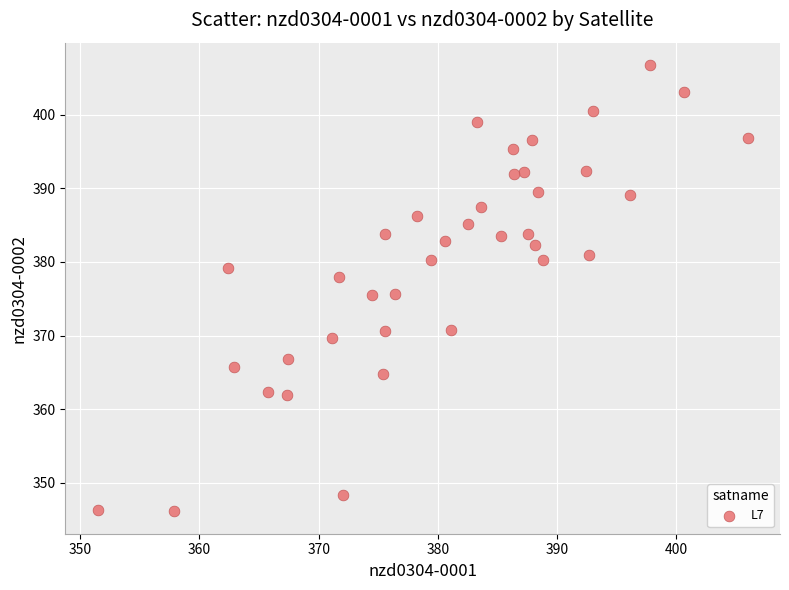

What is the range of X values (max minus min)?

54.5